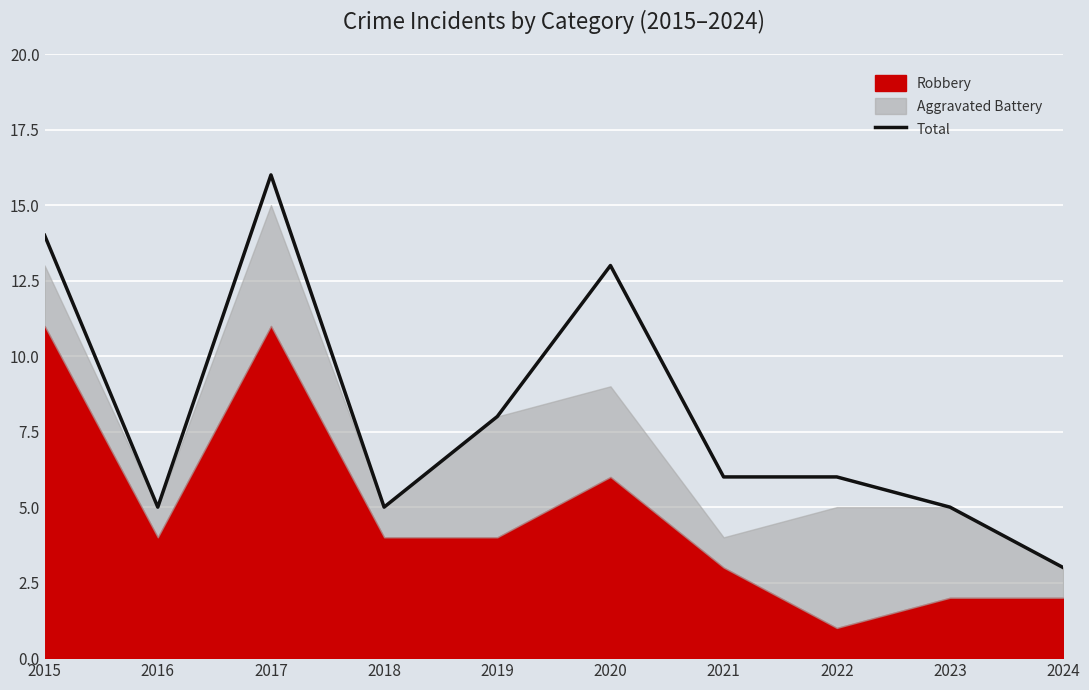

True or false: the data shows 18 at 2015.

False